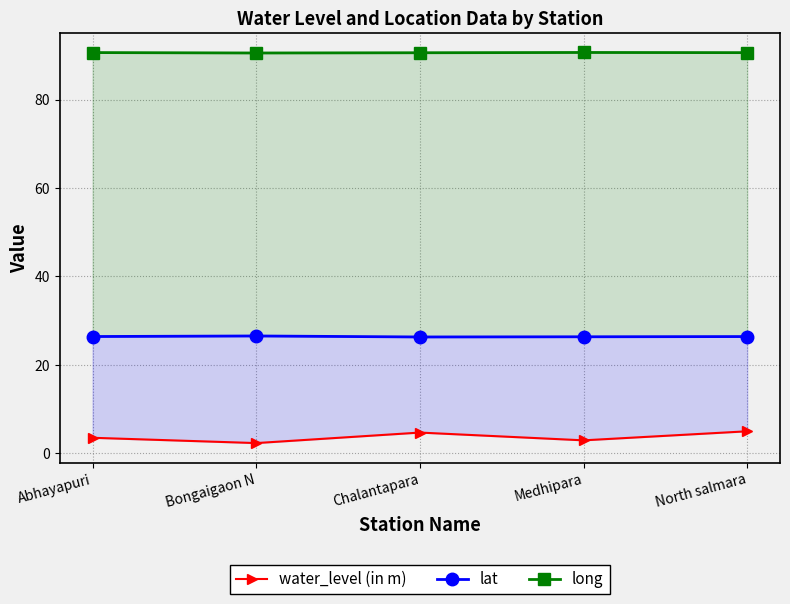

Which series has the largest total across all categories?

long